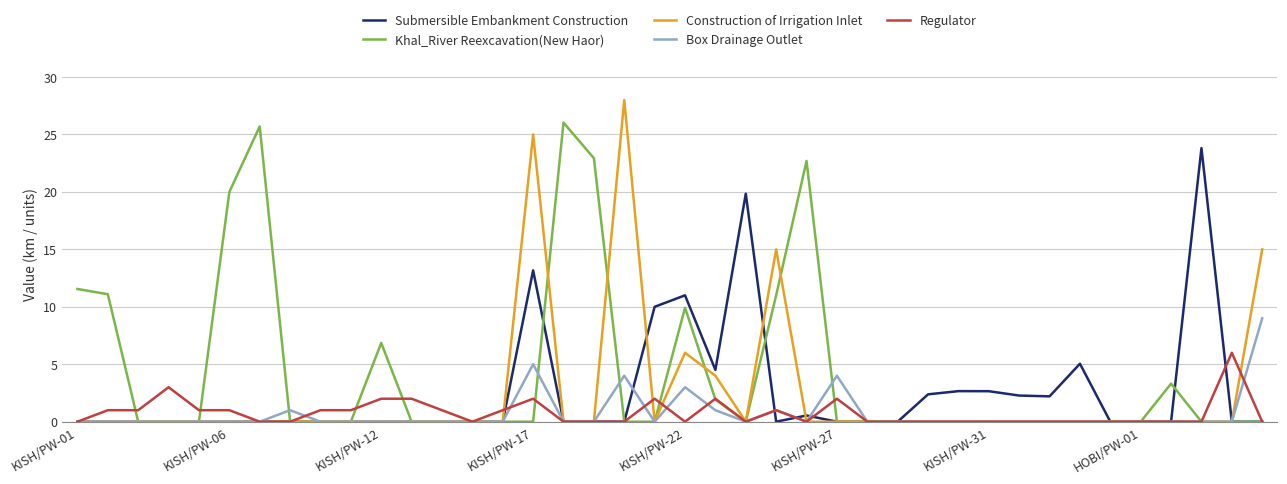

List the series in order of their peak value, highest first.

Construction of Irrigation Inlet, Khal_River Reexcavation(New Haor), Submersible Embankment Construction, Box Drainage Outlet, Regulator